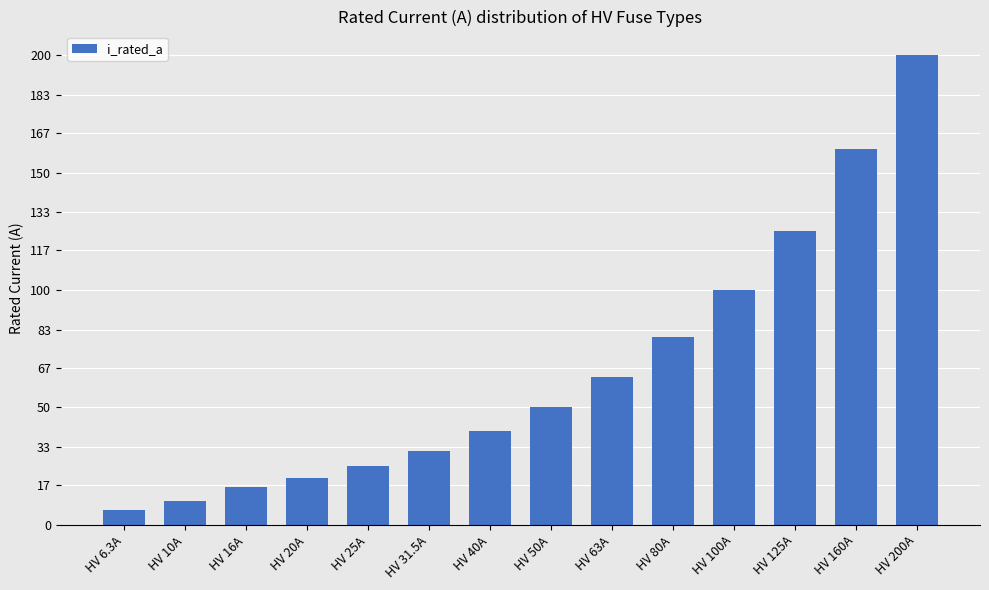

What is the maximum value shown in the chart?

200.0